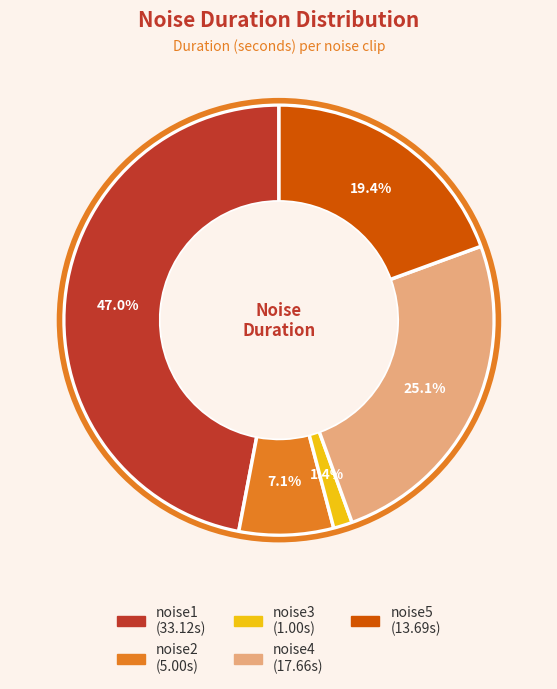

Is it true that noise2 is 14% of the pie?

False